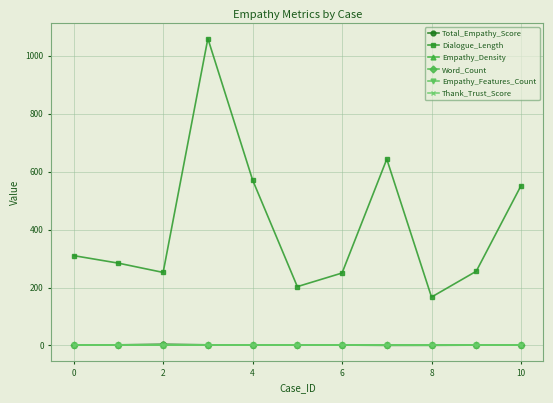

Which series has the largest total across all categories?

Dialogue_Length